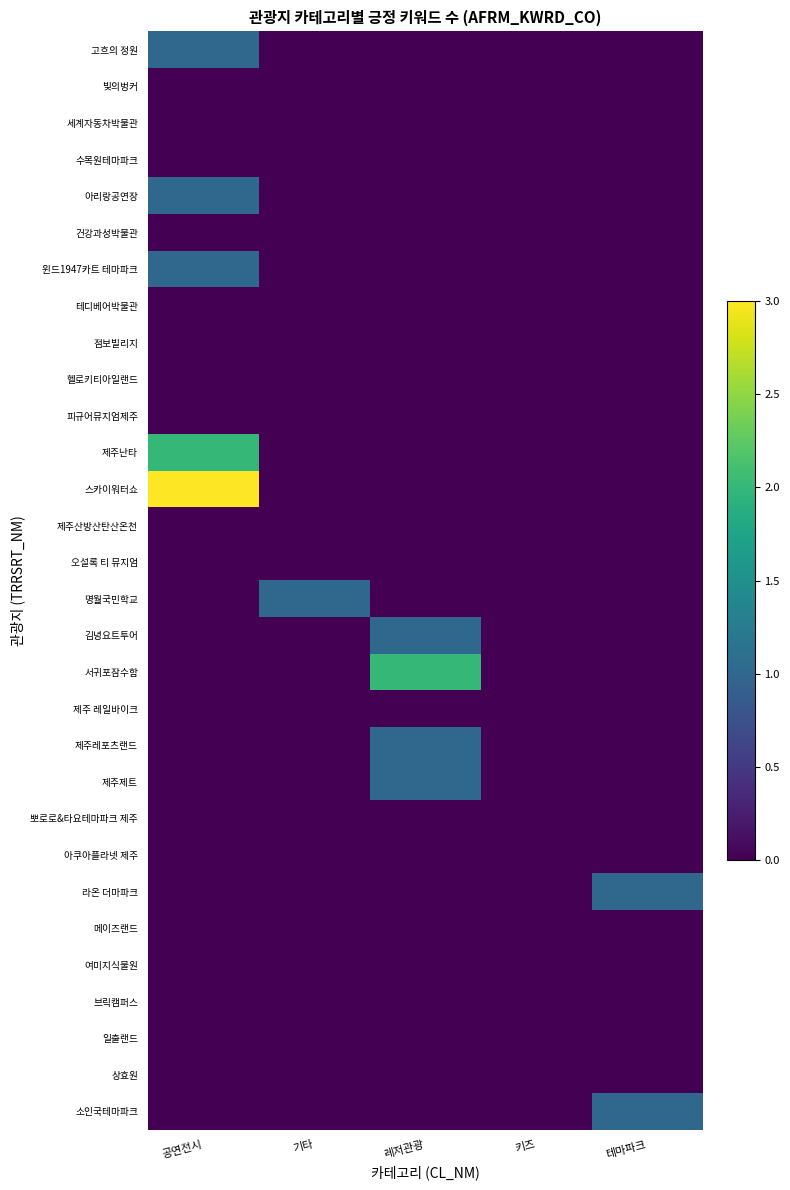

Count the number of data series in this chart.

30